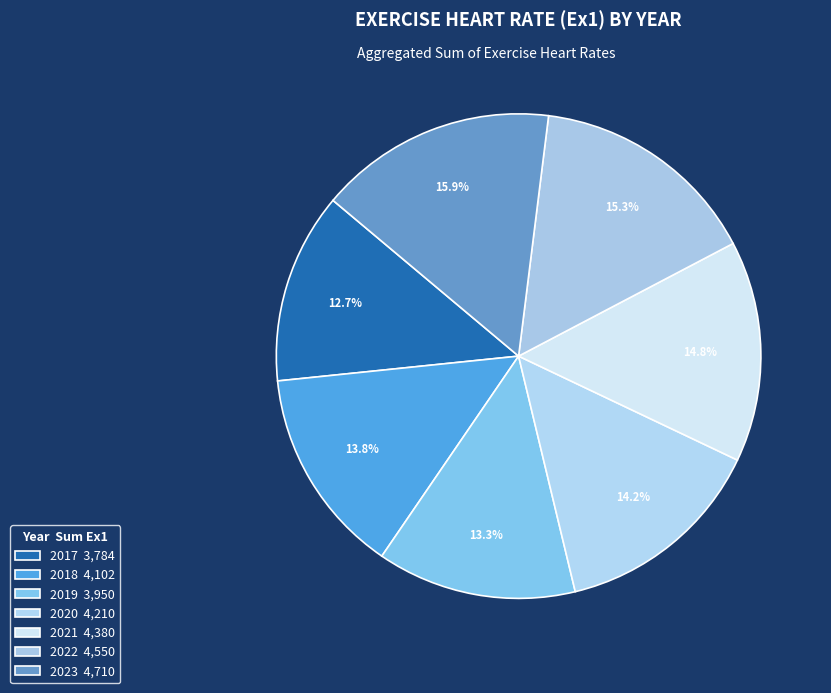

How many slices are in this pie chart?

7